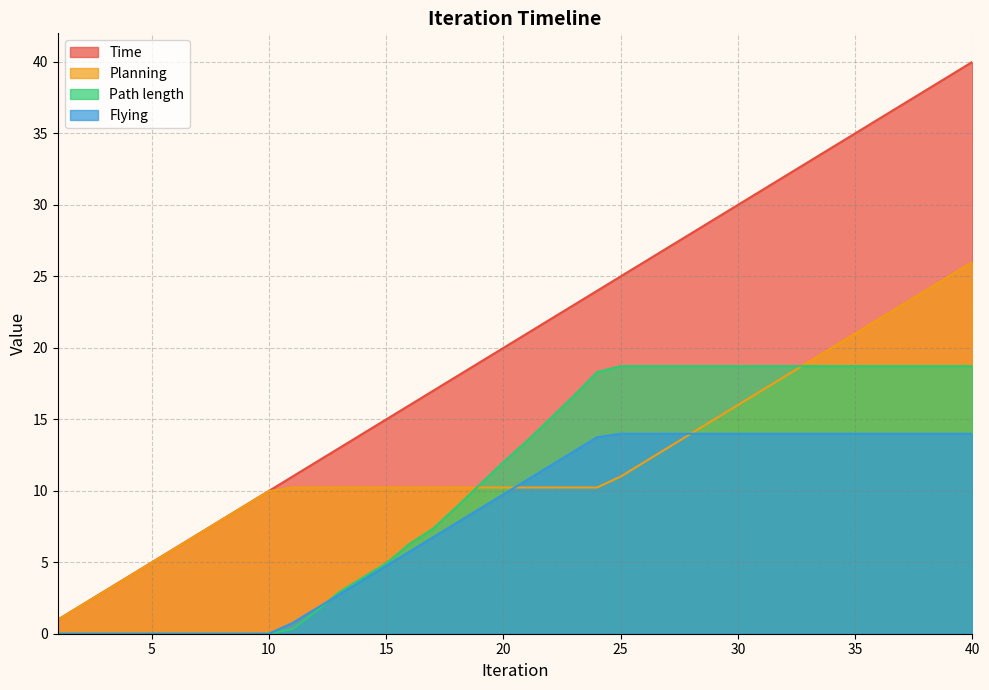

How many lines are shown in the chart?

4